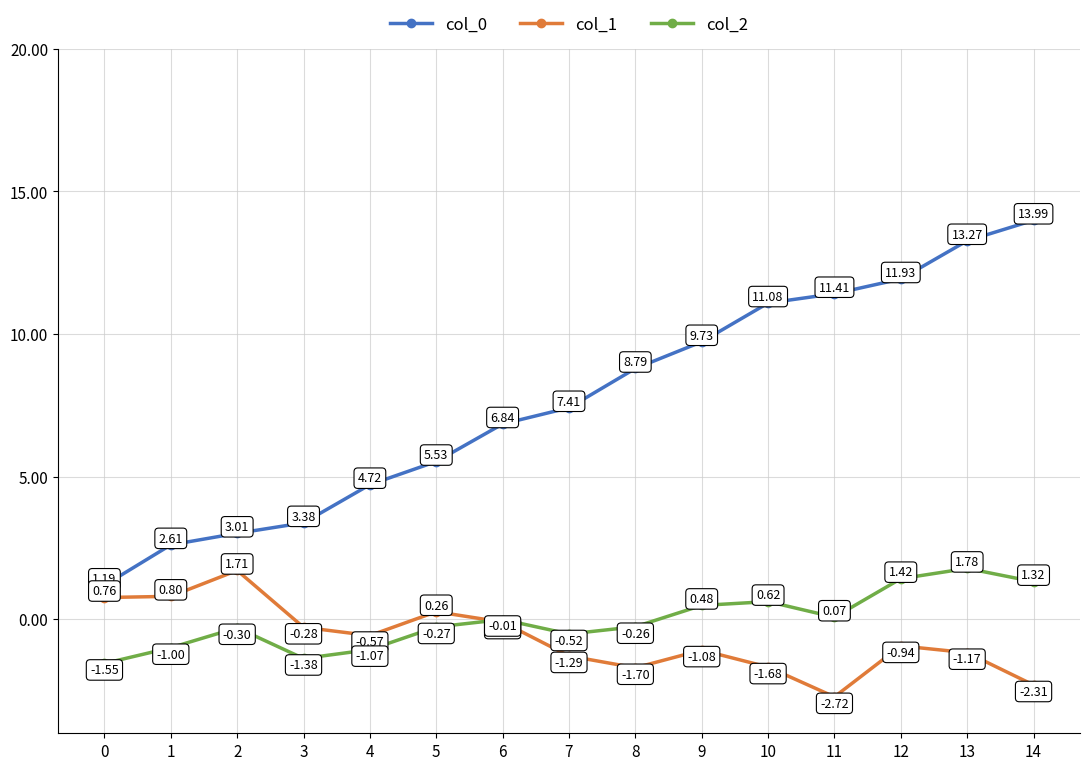

True or false: col_1 and col_0 intersect in this chart.

False